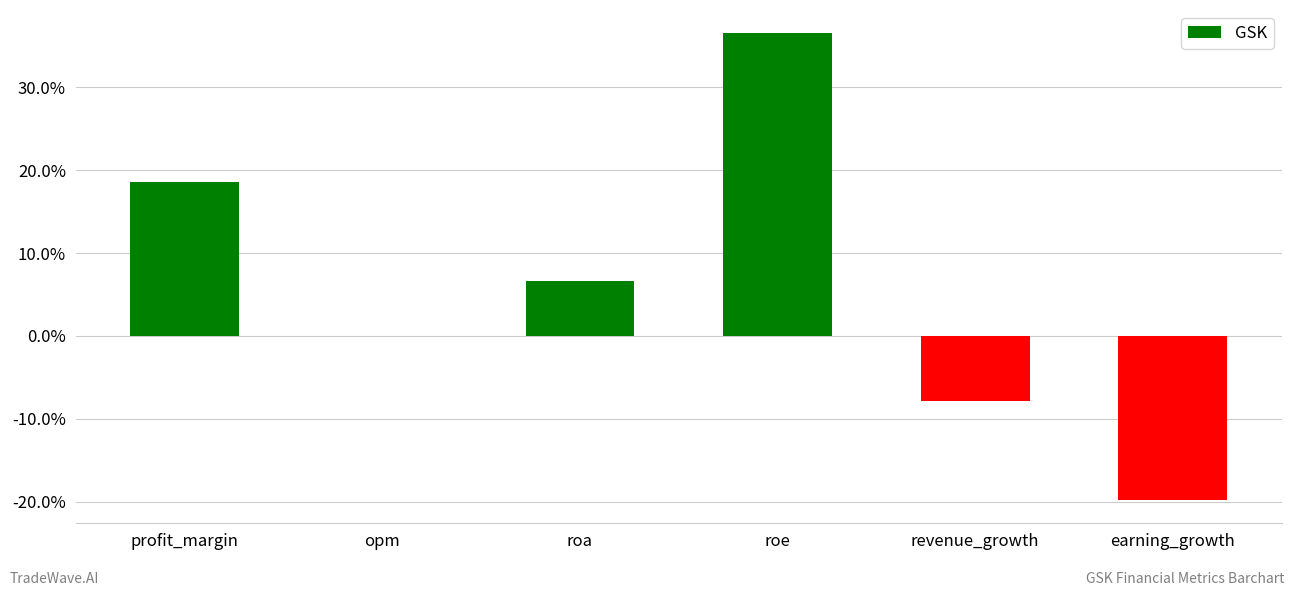

How many data points does each series have?

6